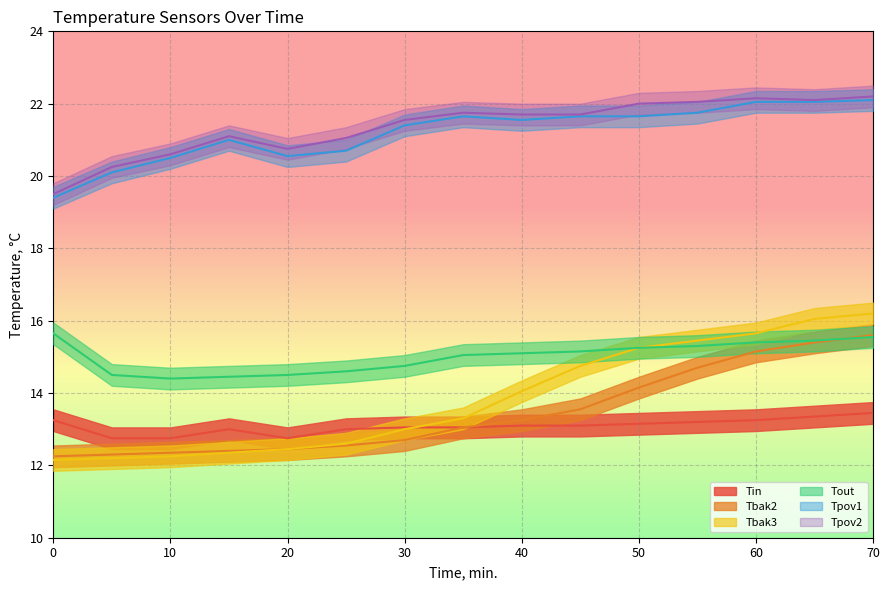

Which series changed the most between 10 and 55?

Tbak3